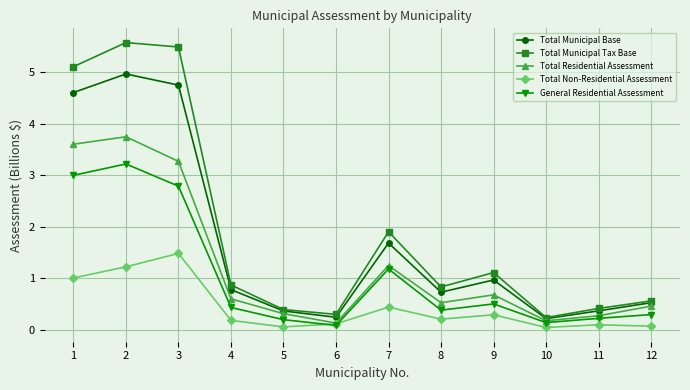

In Total Municipal Tax Base, how many points are lower than both neighbors (excluding endpoints)?

3